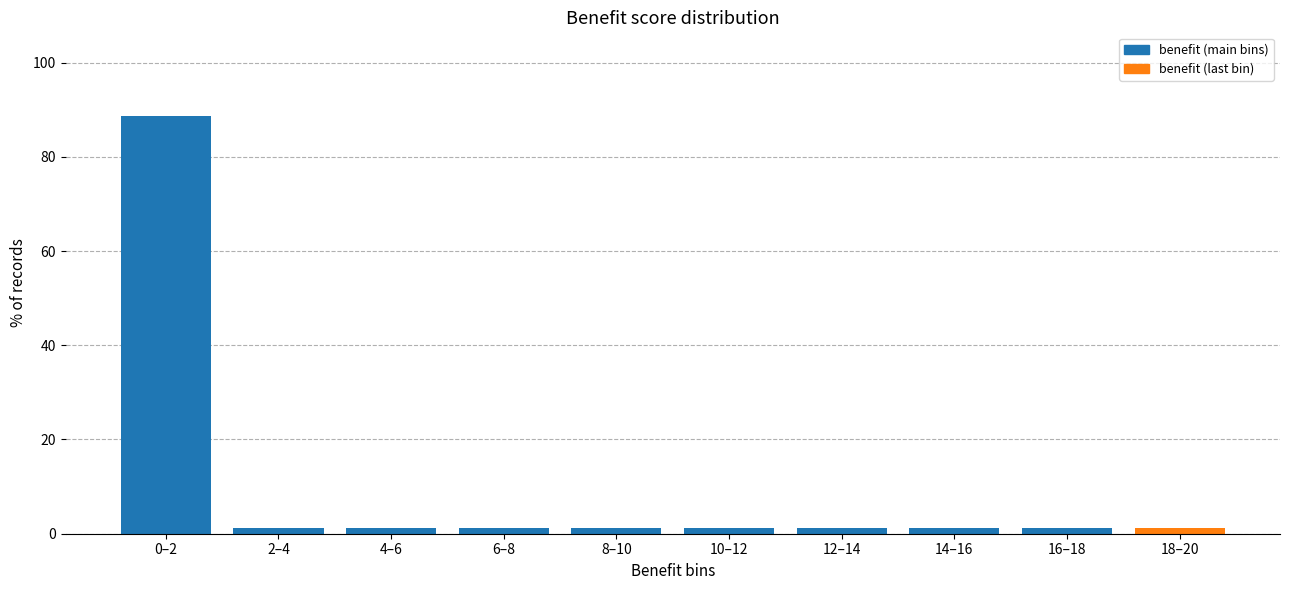

Reading right to left, what are all the values shown in this chart?

18–20=1.3	16–18=1.3	14–16=1.3	12–14=1.3	10–12=1.3	8–10=1.3	6–8=1.3	4–6=1.3	2–4=1.3	0–2=88.7